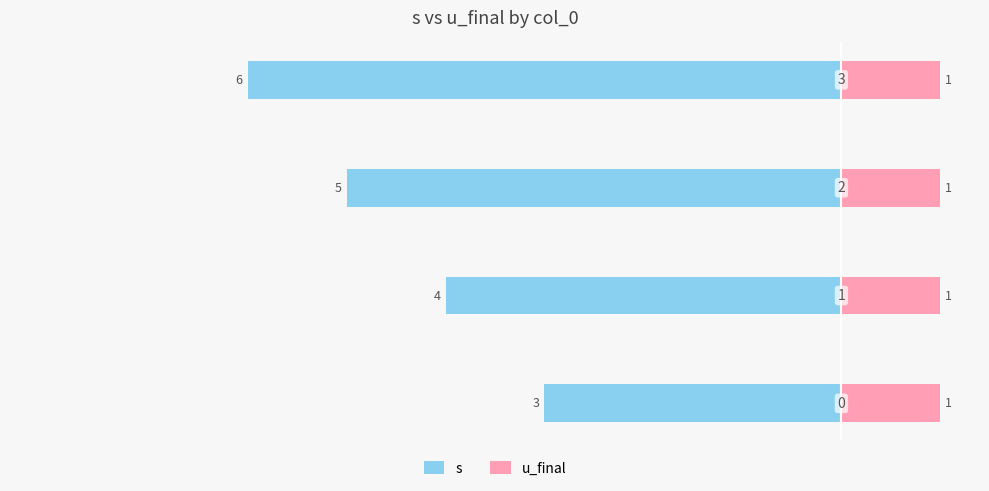

How many bars are there in each group?

2